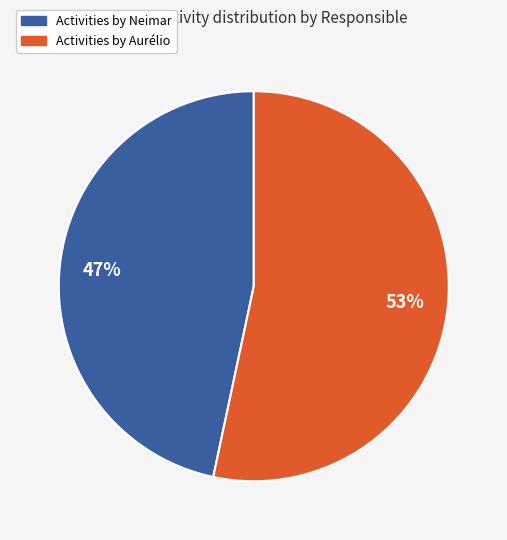

How many segments does this pie chart have?

2